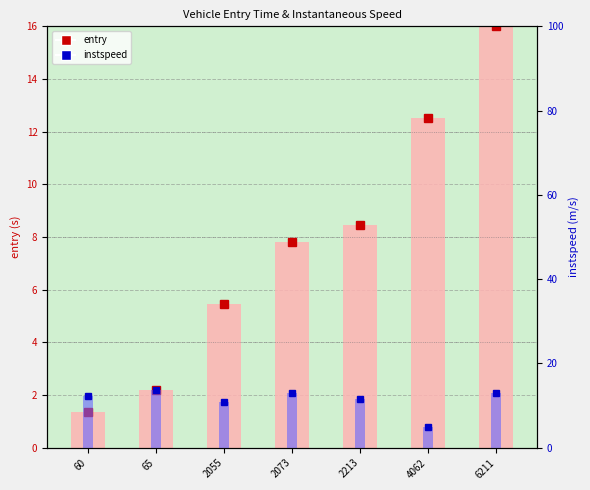

What is the sum of the instspeed values at 2213 and 60?

23.8